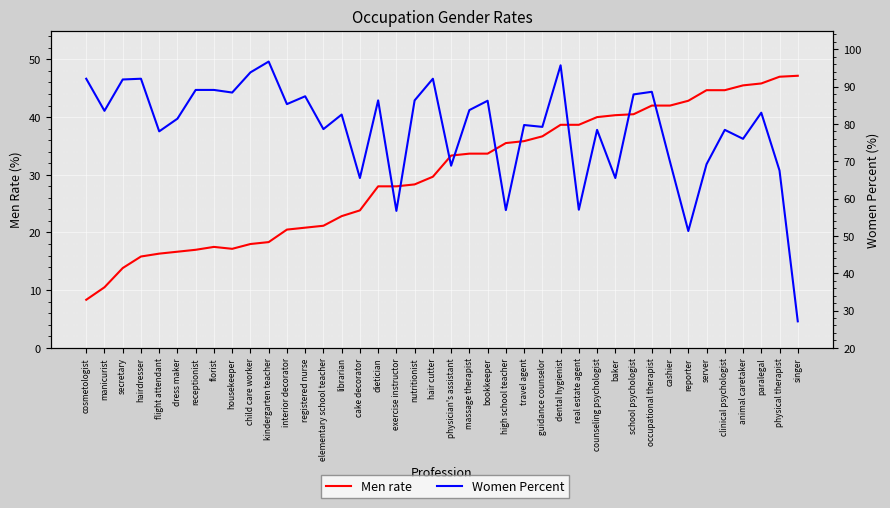

At which category is the sum across all series the highest?

dental hygienist